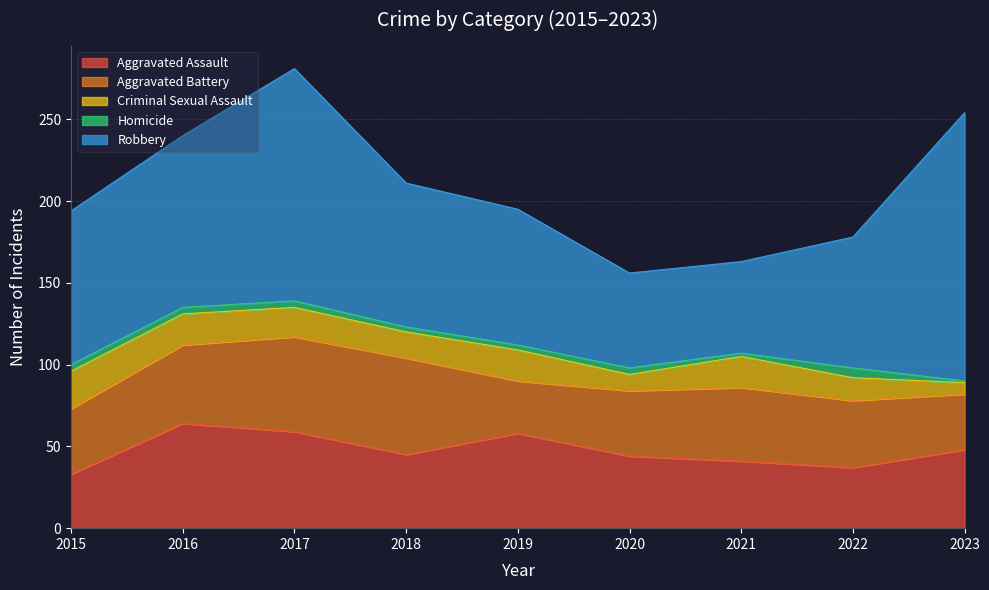

The value of Homicide at 2016 is 6. True or false?

False